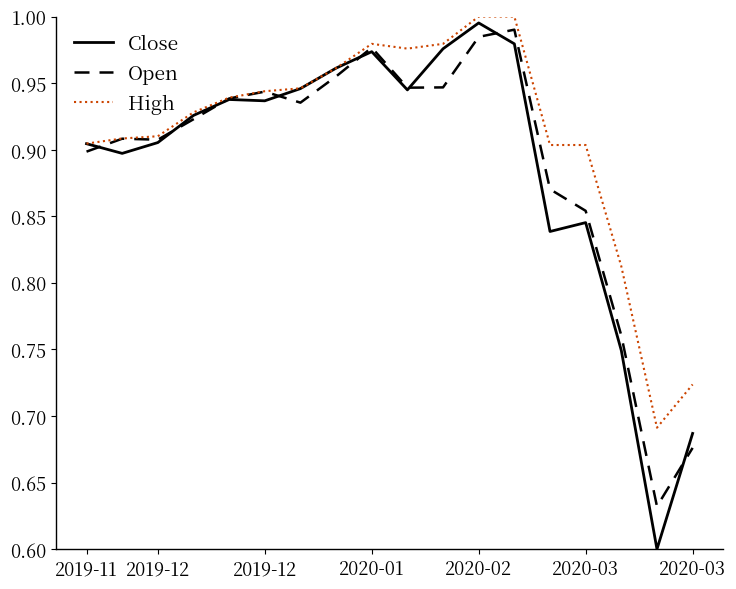

Which series has the largest range (max minus min)?

Close